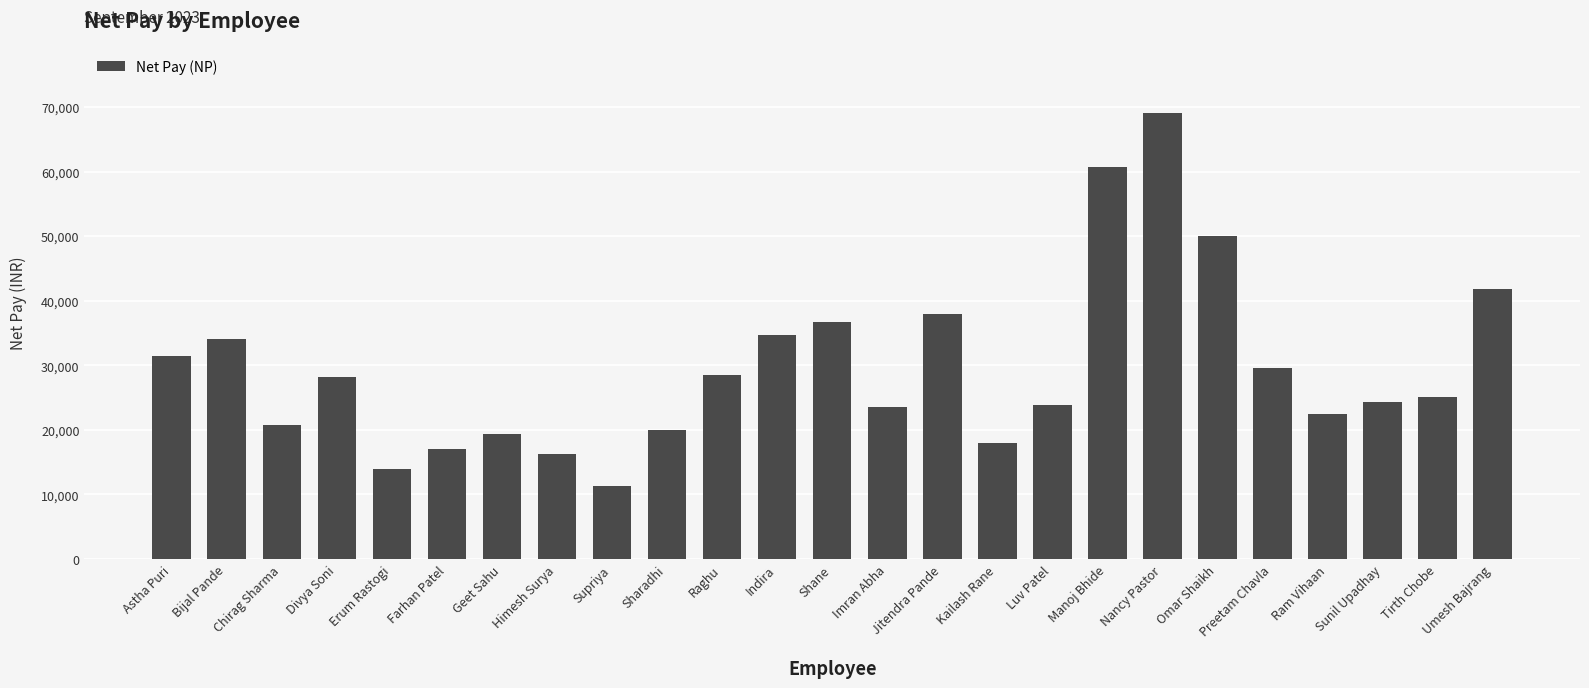

True or false: the data shows 17021.2 at Farhan Patel.

True